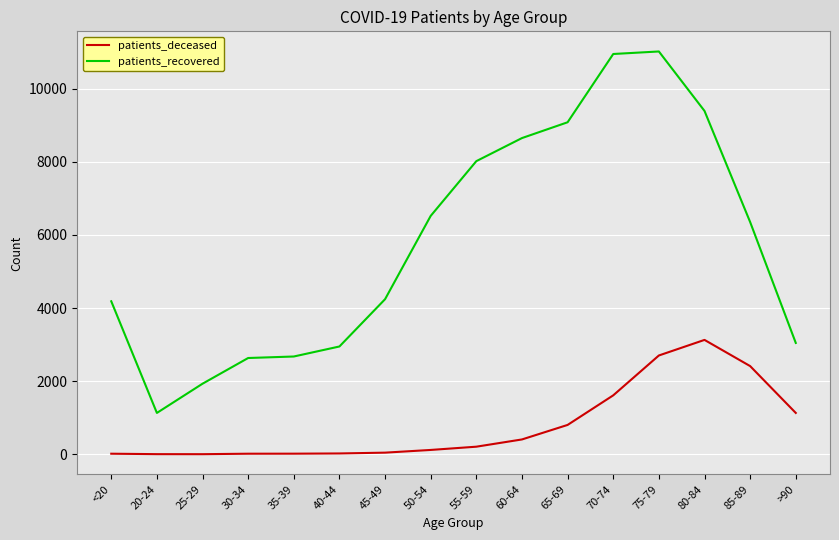

Rank the series at 55-59 from highest to lowest value.

patients_recovered, patients_deceased